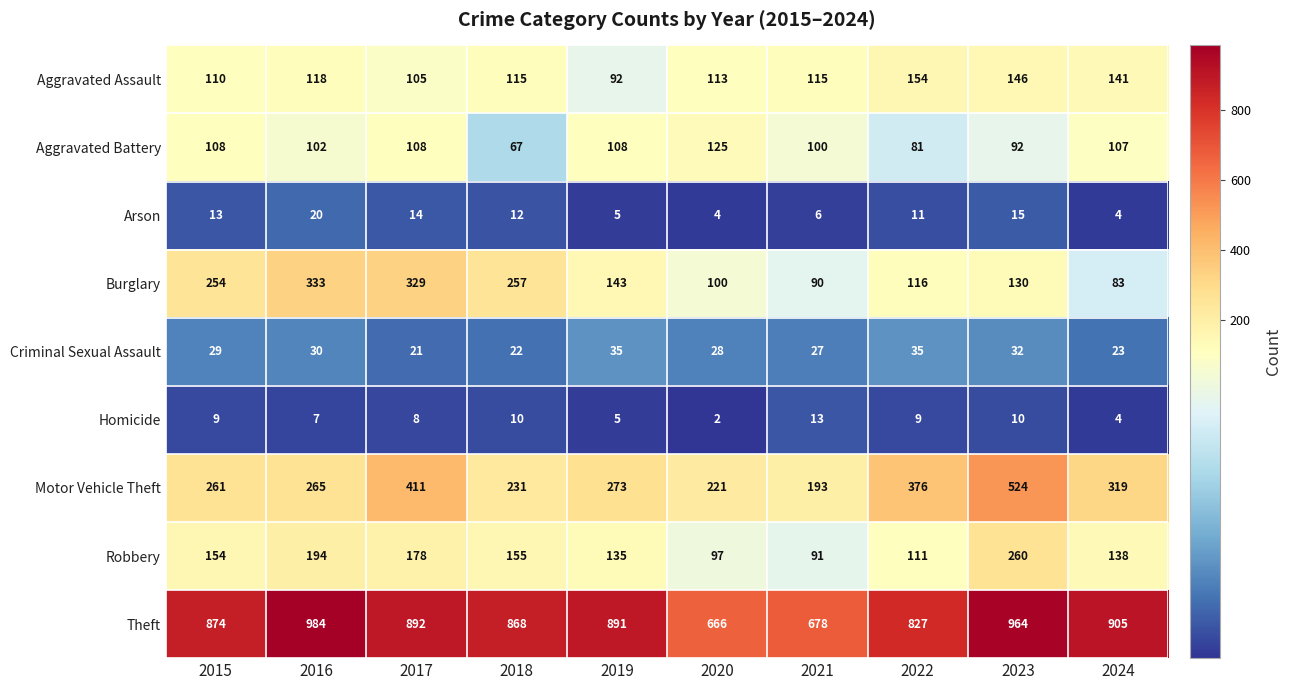

Rank the series by their maximum value, from lowest to highest.

Homicide, Arson, Criminal Sexual Assault, Aggravated Battery, Aggravated Assault, Robbery, Burglary, Motor Vehicle Theft, Theft